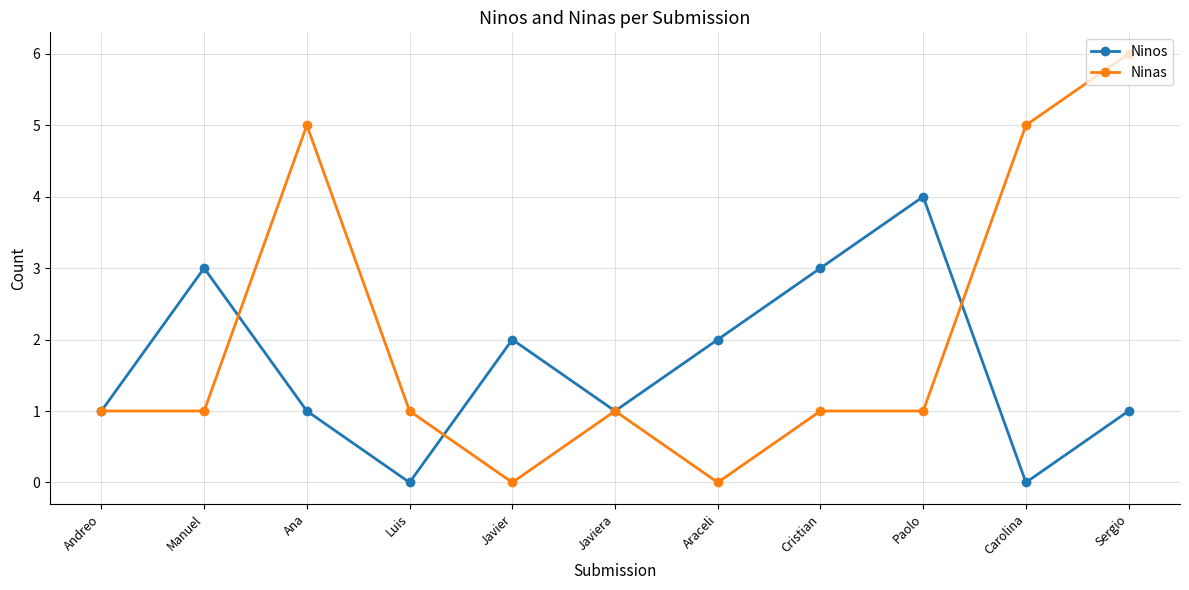

What is the difference between the maximum and minimum values in the Ninos series?

4